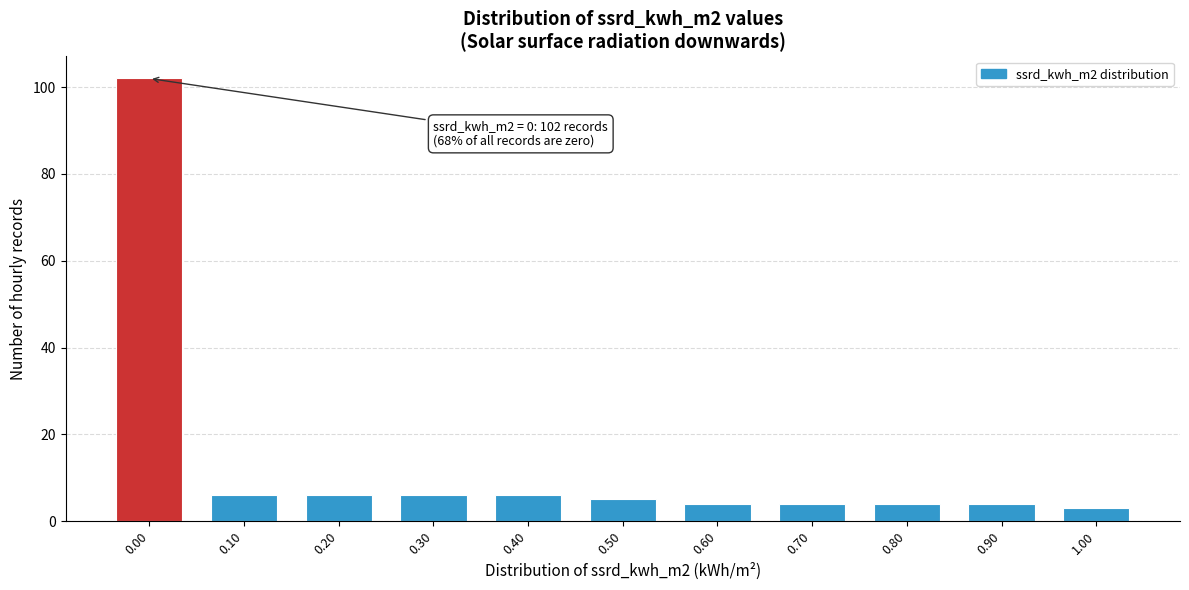

Reading right to left, what are all the values shown in this chart?

3	4	4	4	4	5	6	6	6	6	102